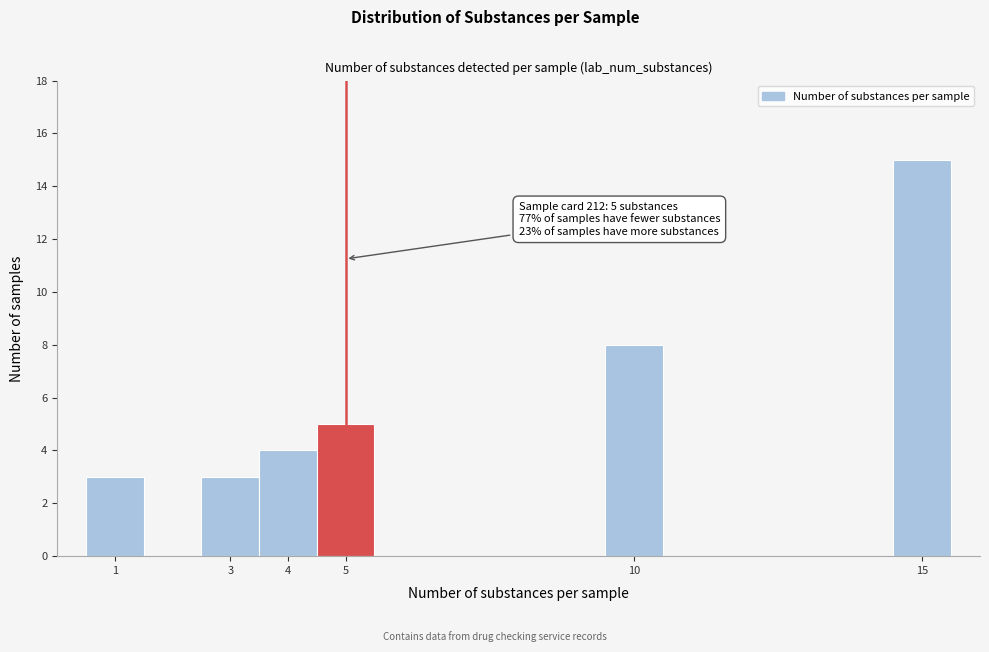

Over which range of the x-axis is the bar tallest?

14.5 to 15.5